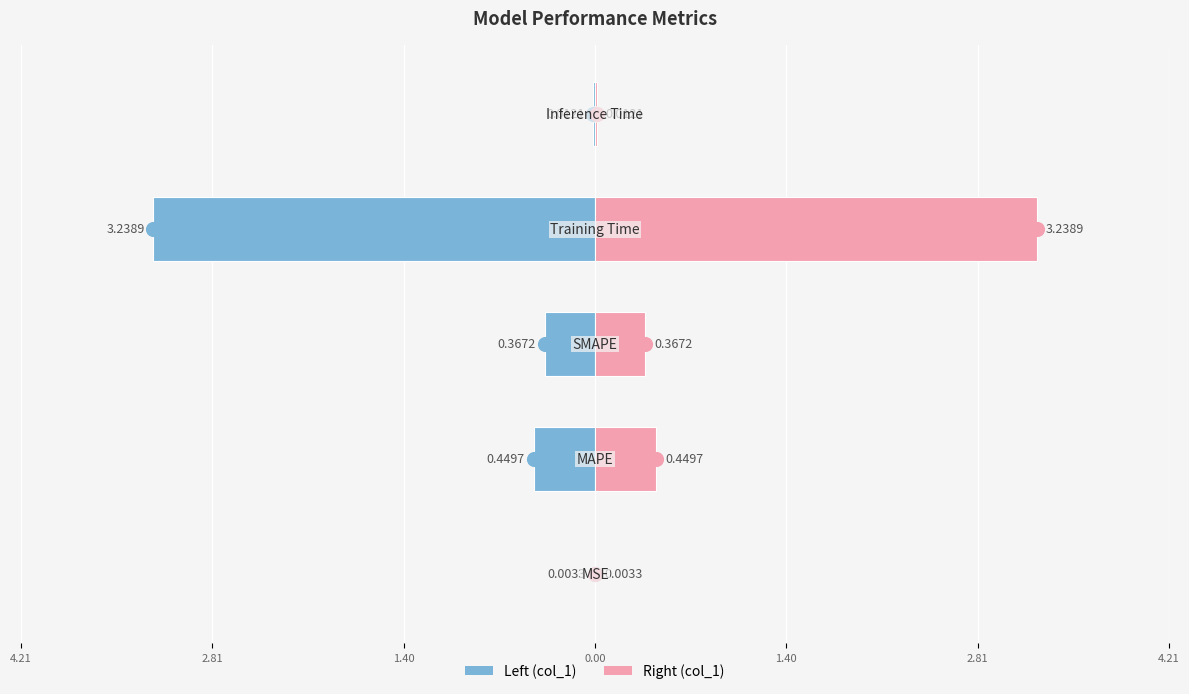

List the series in order of their peak value, lowest first.

col_1 (left), col_1